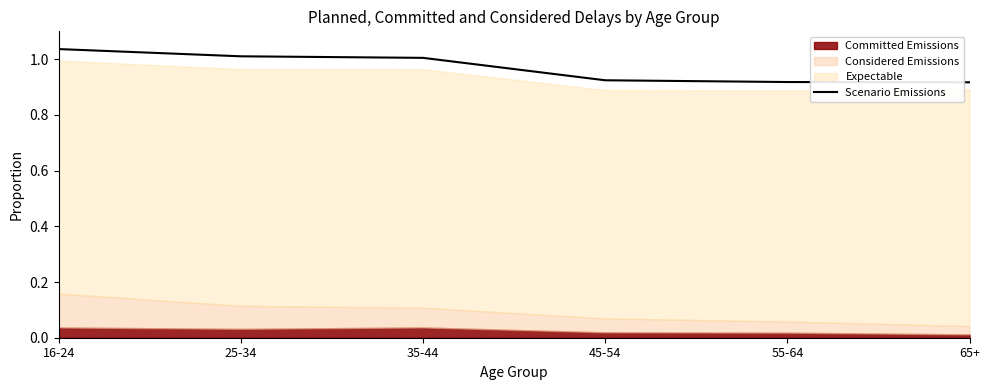

How many data points are less than 1?

3